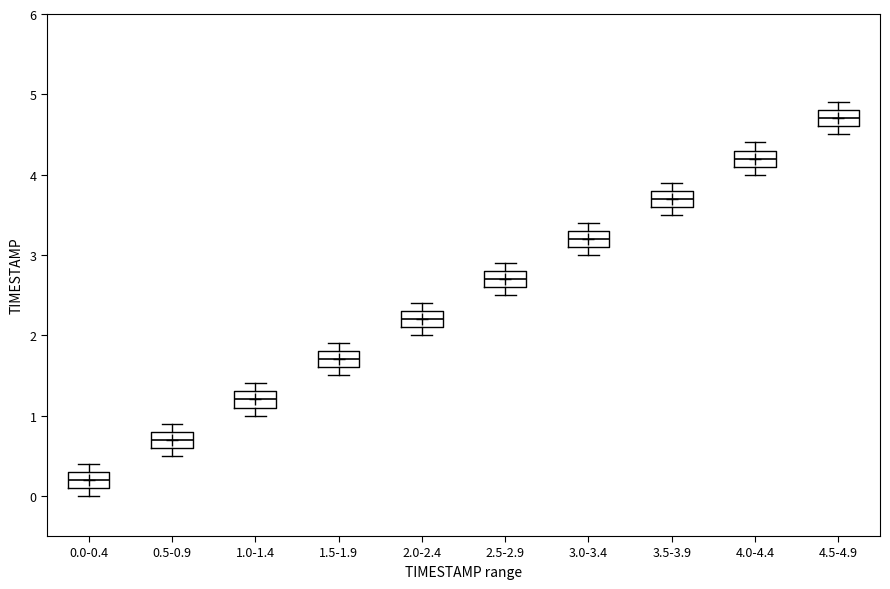

Which box has the highest median line?

4.5-4.9